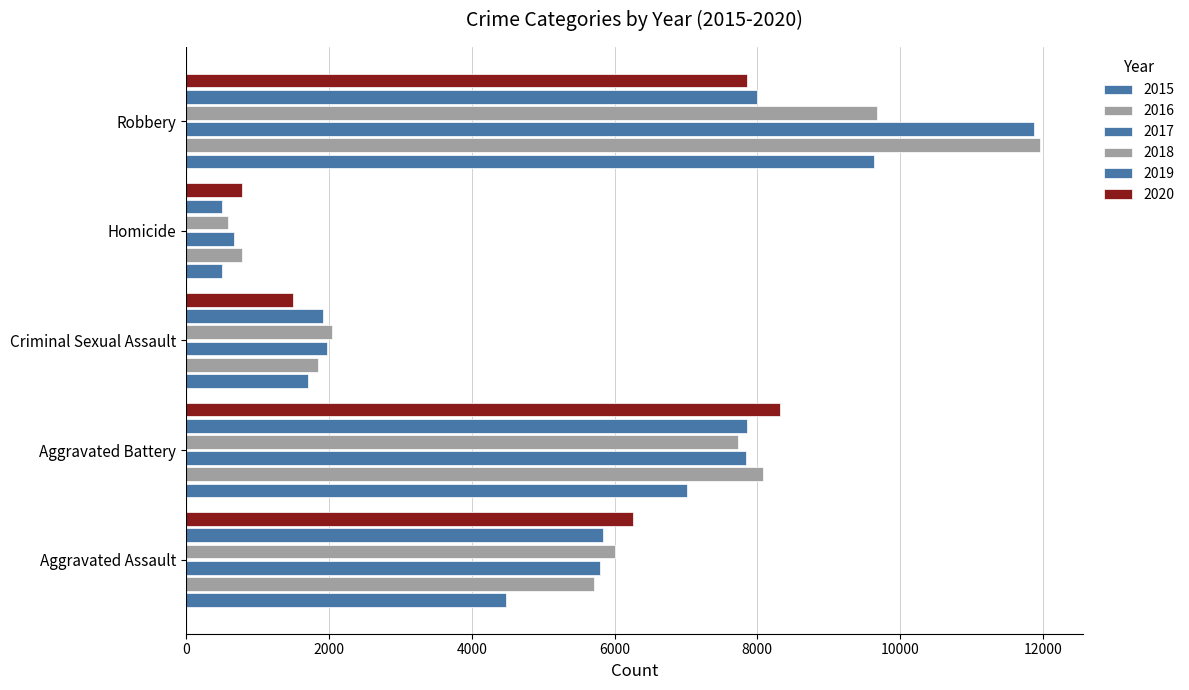

What is the sum of all 2015 values?

23338